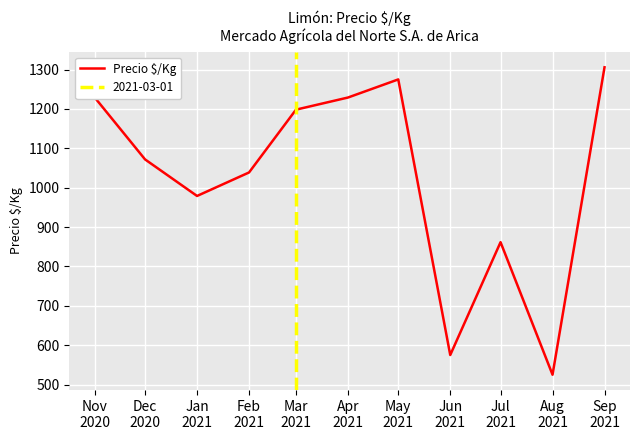

At which category does the data reach its first local valley?

Jan
2021